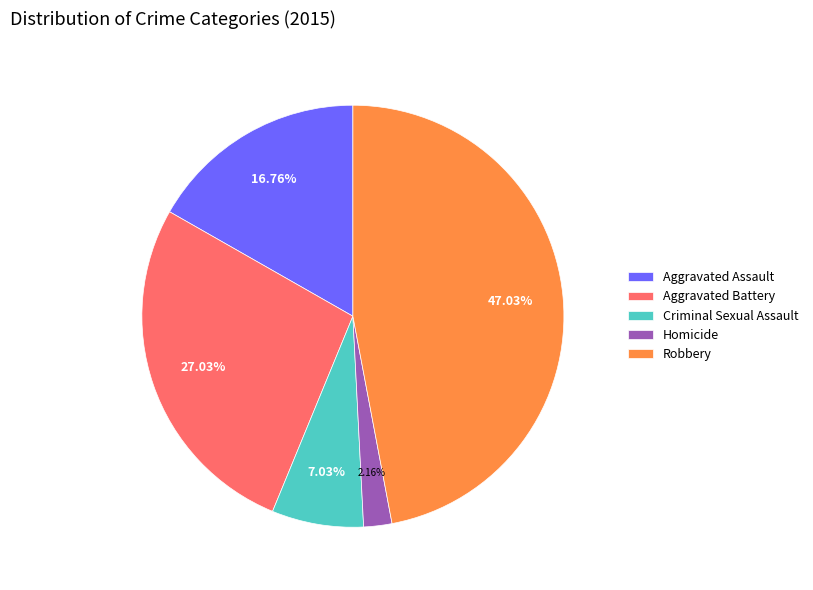

Rank the categories by value from highest to lowest.

Robbery, Aggravated Battery, Aggravated Assault, Criminal Sexual Assault, Homicide